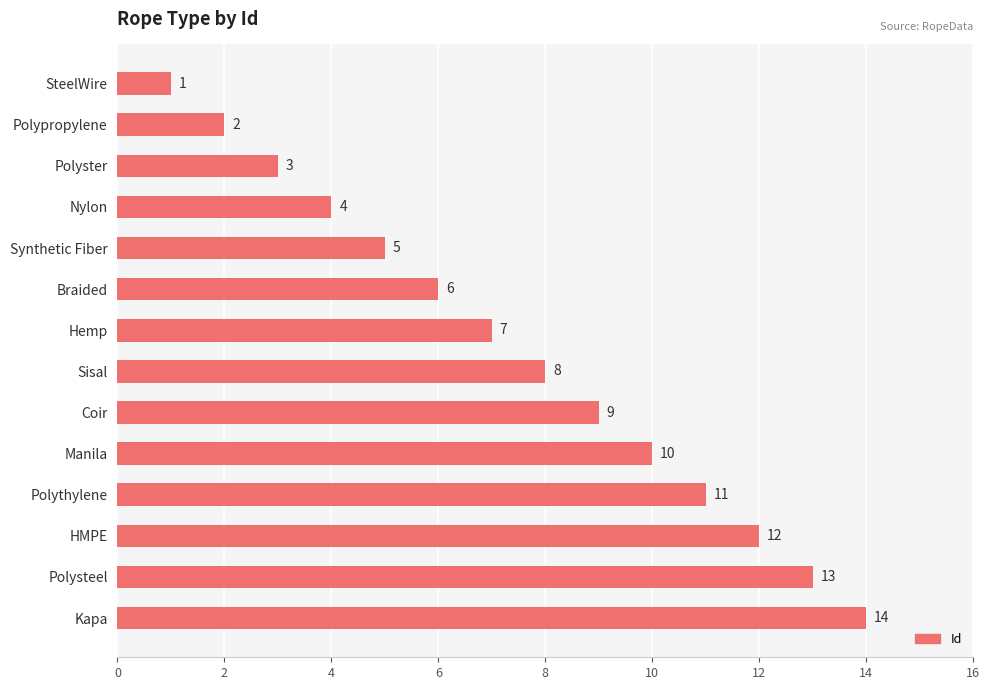

What is the sum of all values?

105